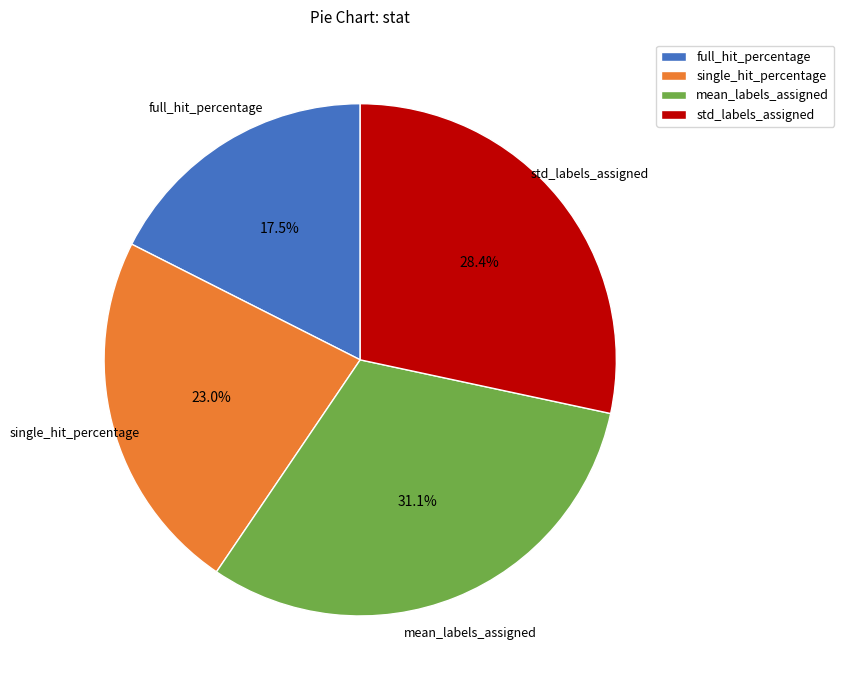

What portion of the pie excludes single_hit_percentage?

77.0%